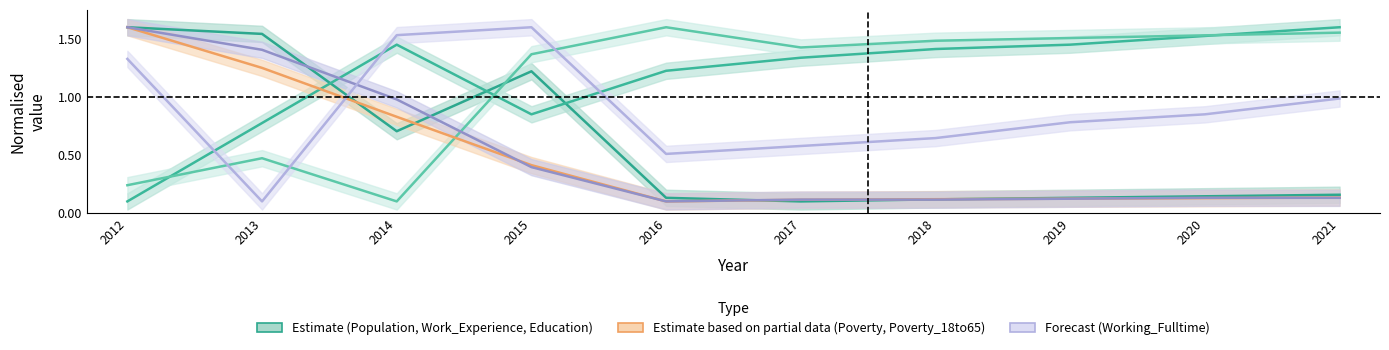

What is the average value of the Work_Experience series?

1.2